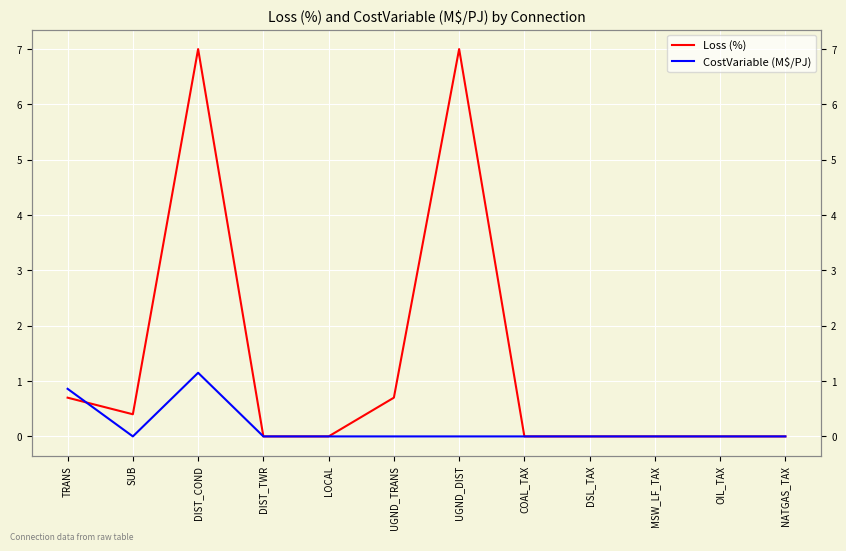

Reading right to left, what are all the values shown in this chart?

Loss (%): NATGAS_TAX=0.0	OIL_TAX=0.0	MSW_LF_TAX=0.0	DSL_TAX=0.0	COAL_TAX=0.0	UGND_DIST=7.0	UGND_TRANS=0.7	LOCAL=0.0	DIST_TWR=0.0	DIST_COND=7.0	SUB=0.4	TRANS=0.7
CostVariable (M$/PJ): NATGAS_TAX=0.0	OIL_TAX=0.0	MSW_LF_TAX=0.0	DSL_TAX=0.0	COAL_TAX=0.0	UGND_DIST=0.0	UGND_TRANS=0.0	LOCAL=0.0	DIST_TWR=0.0	DIST_COND=1.1	SUB=0.0	TRANS=0.9